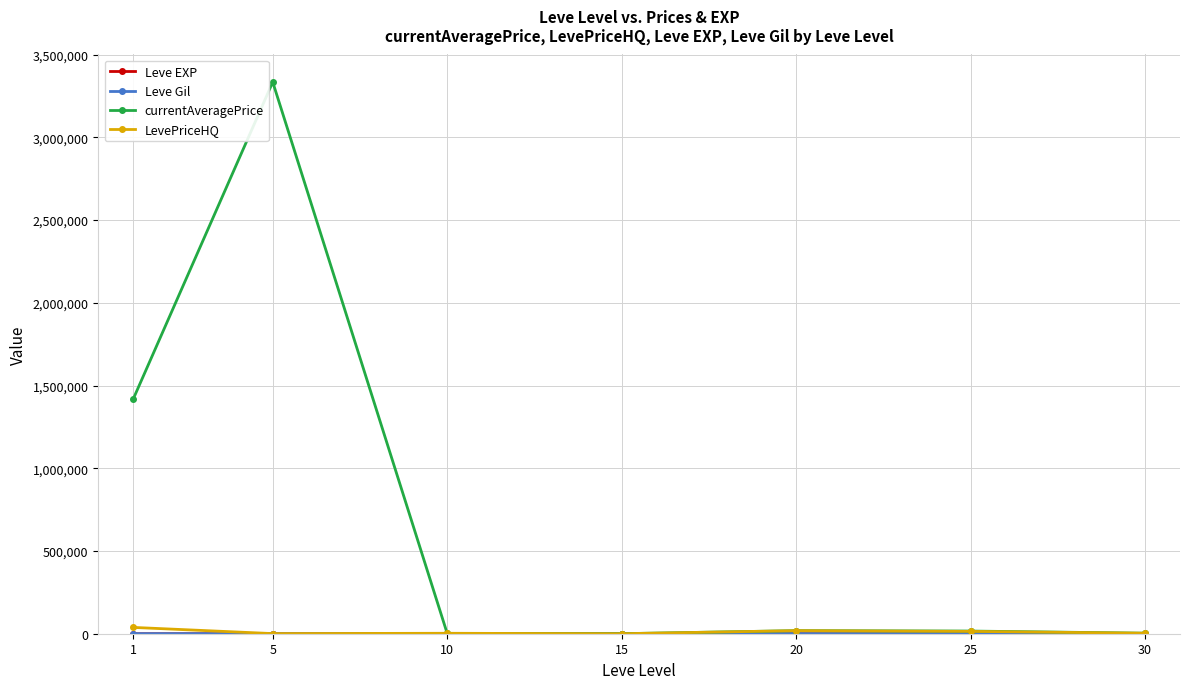

At which category is the sum across all series the highest?

5